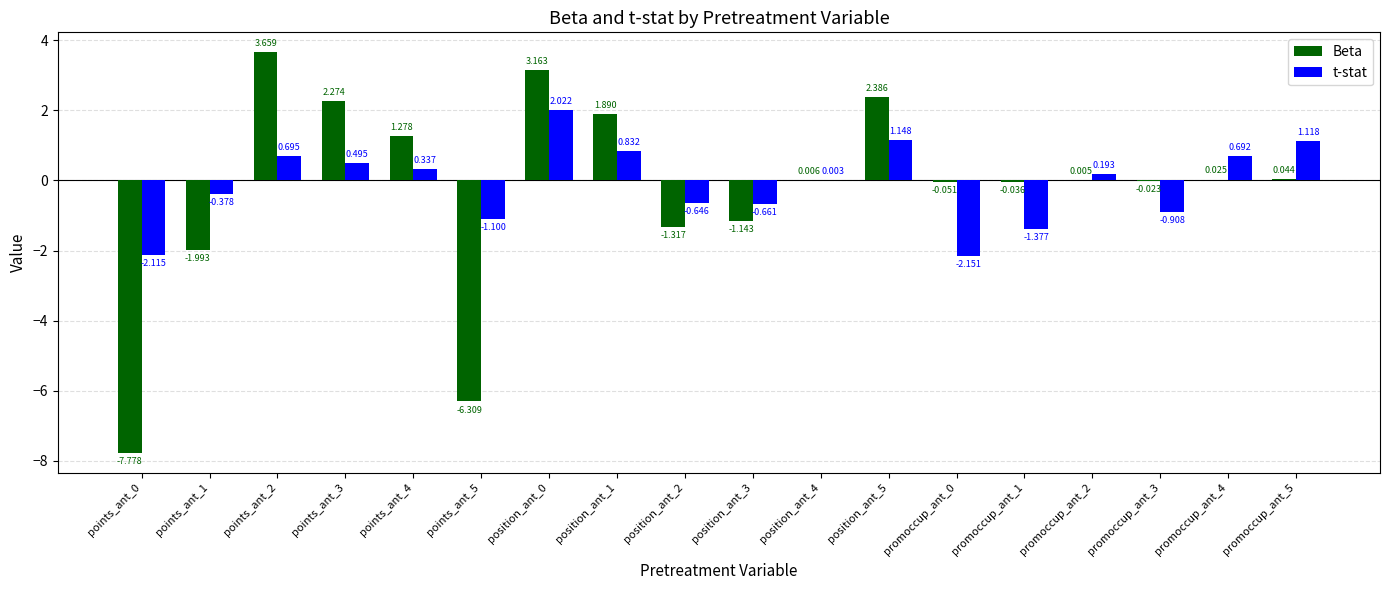

What is the sum of all t-stat values?

-1.8